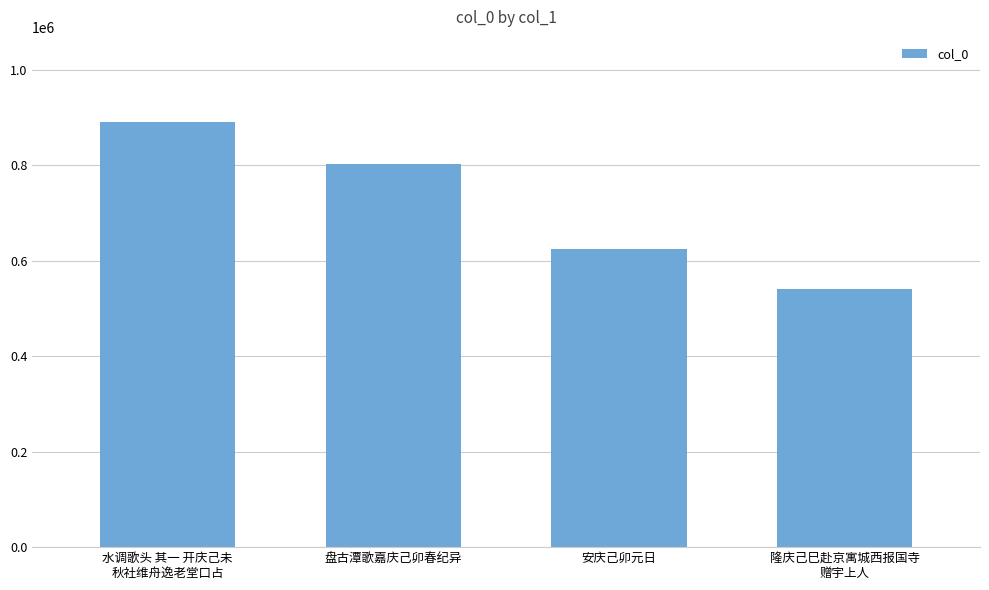

Where is the data nearest to the value 716257?

盘古潭歌嘉庆己卯春纪异